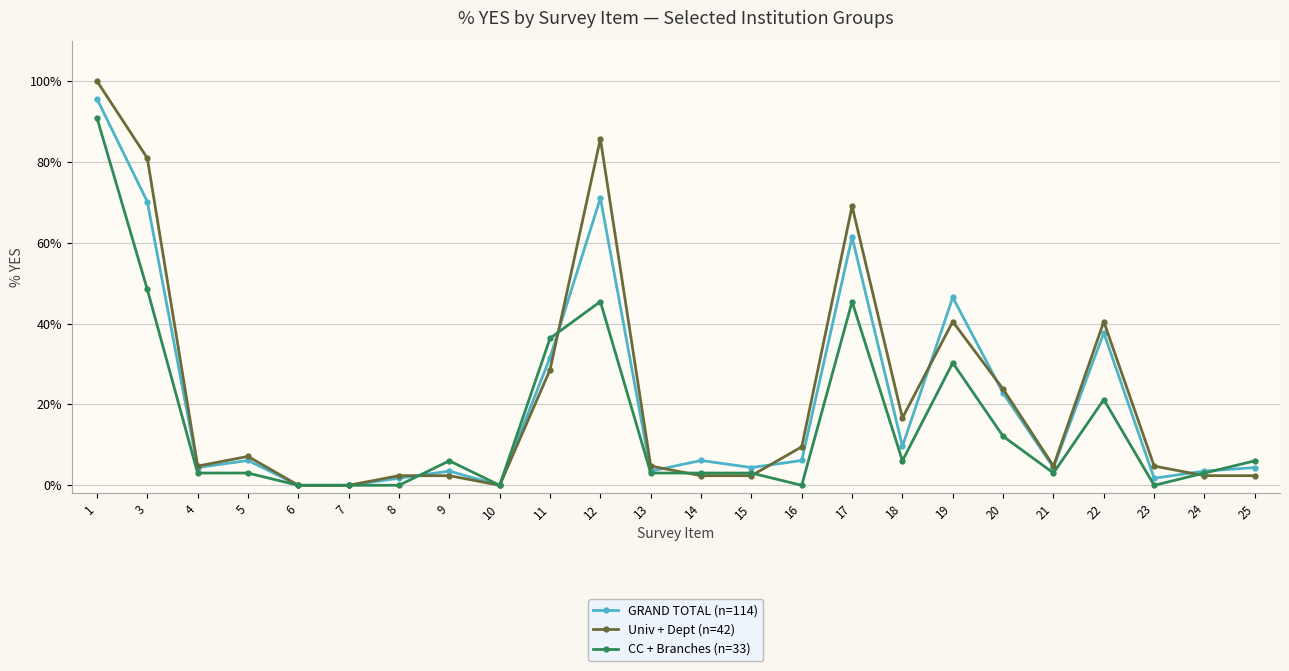

What is the value of the Univ + Dept (n=42) point at the 16th from the left?

0.7